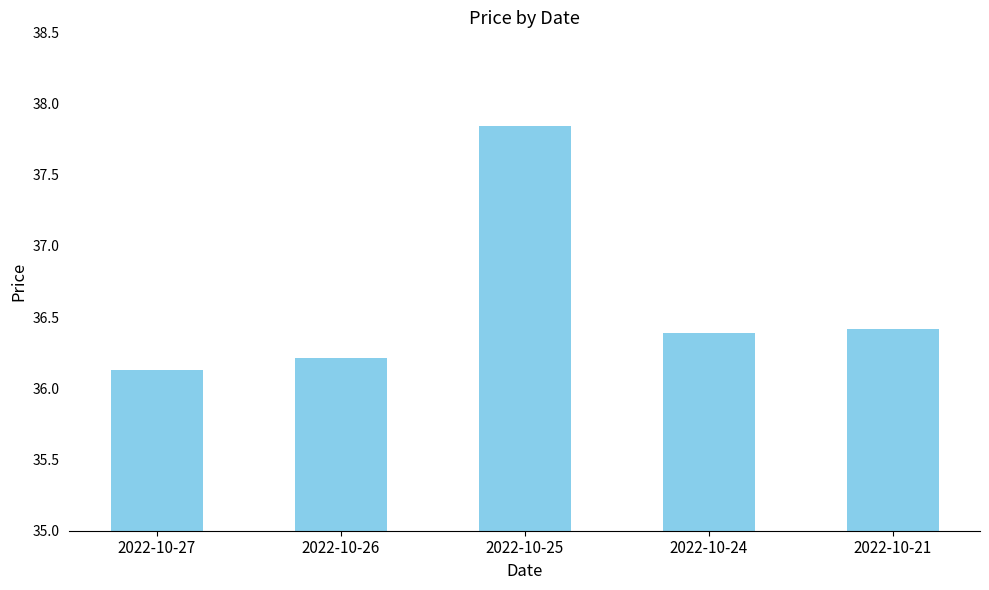

What is the value of the 5th bar from the left?

36.4